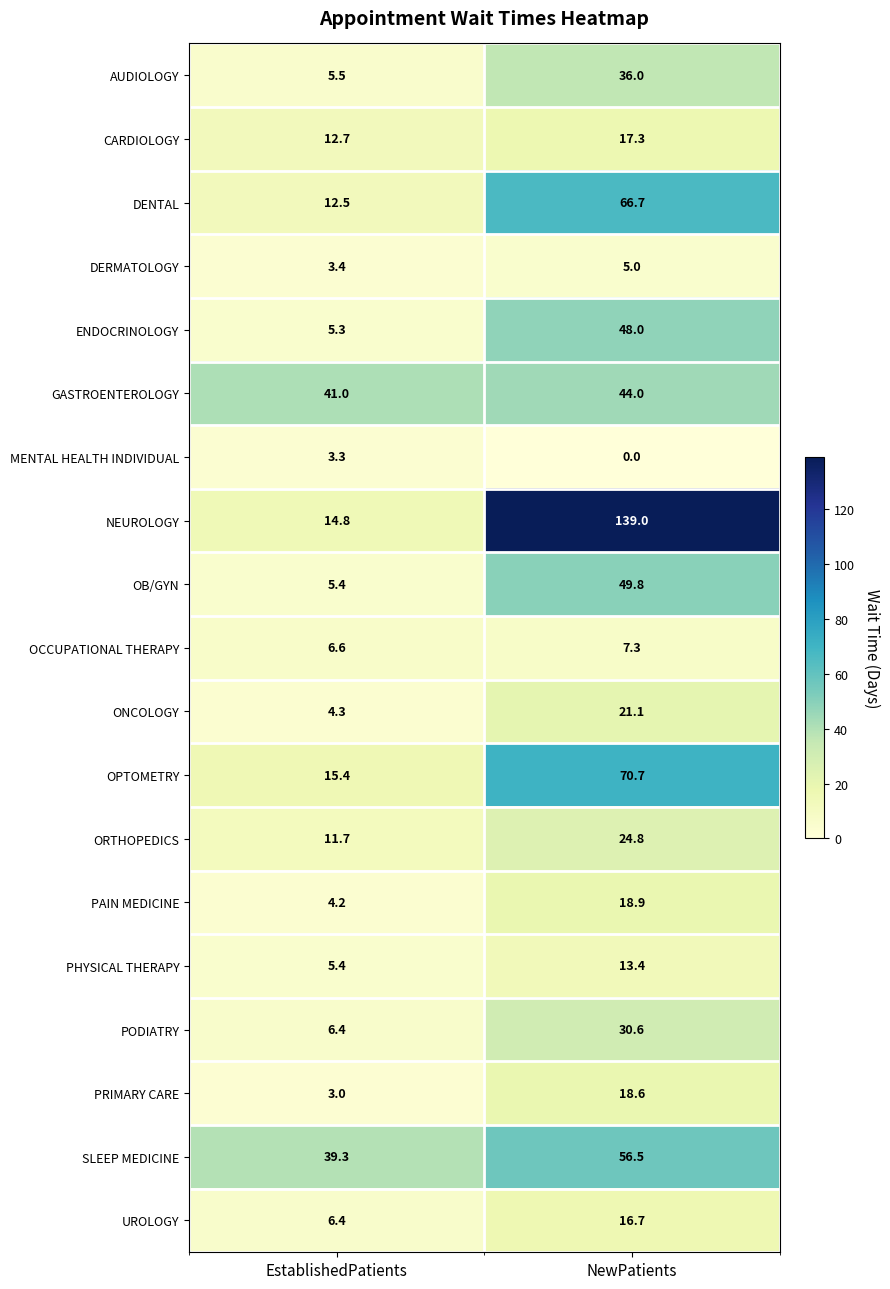

Is it true that PAIN MEDICINE equals 2.1 at EstablishedPatients?

False